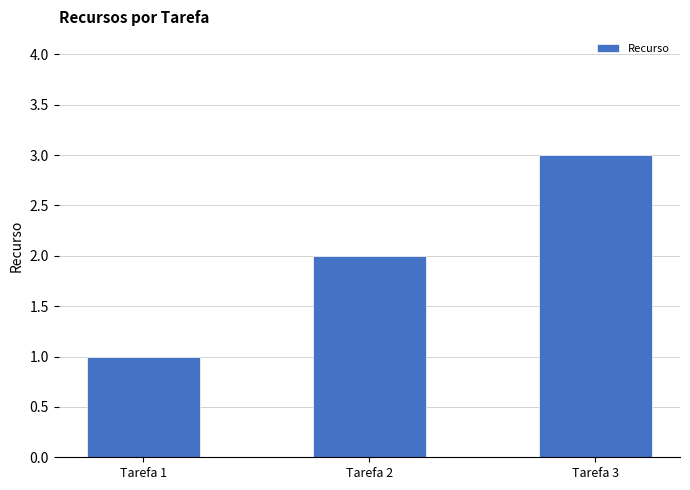

Between Tarefa 1 and Tarefa 2, which is larger?

Tarefa 2